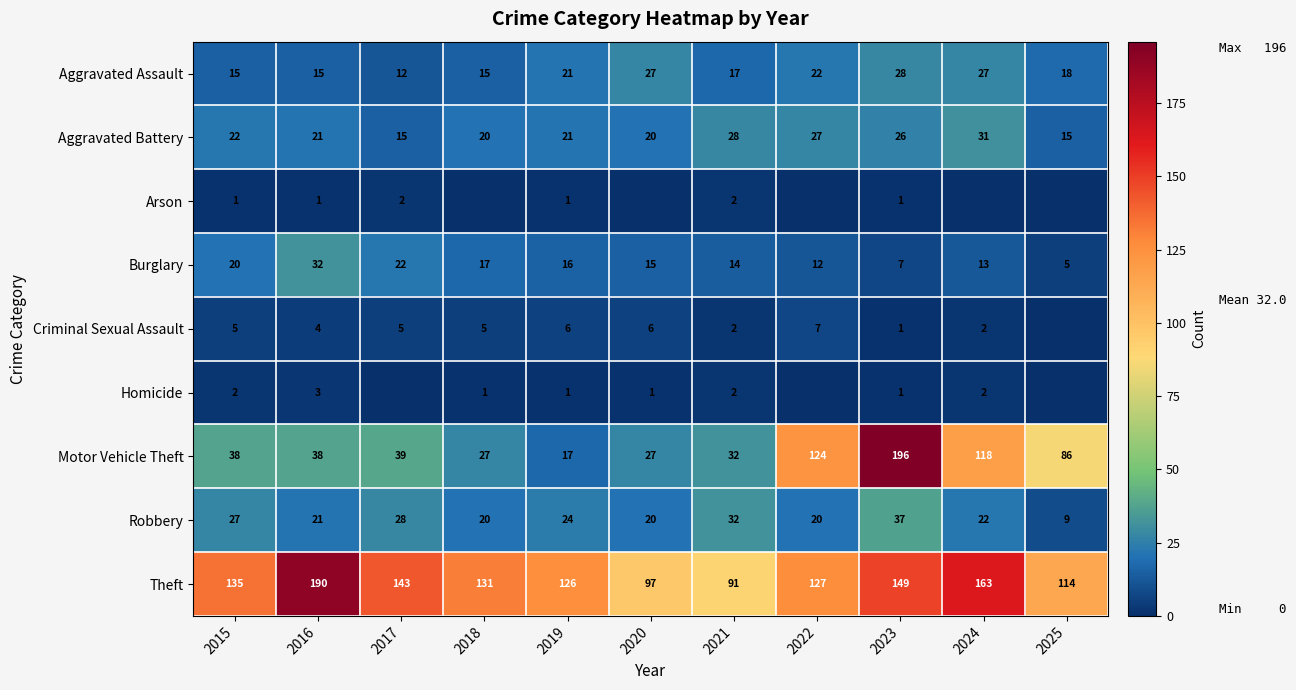

Between 2017 and 2021, which is larger?

2021